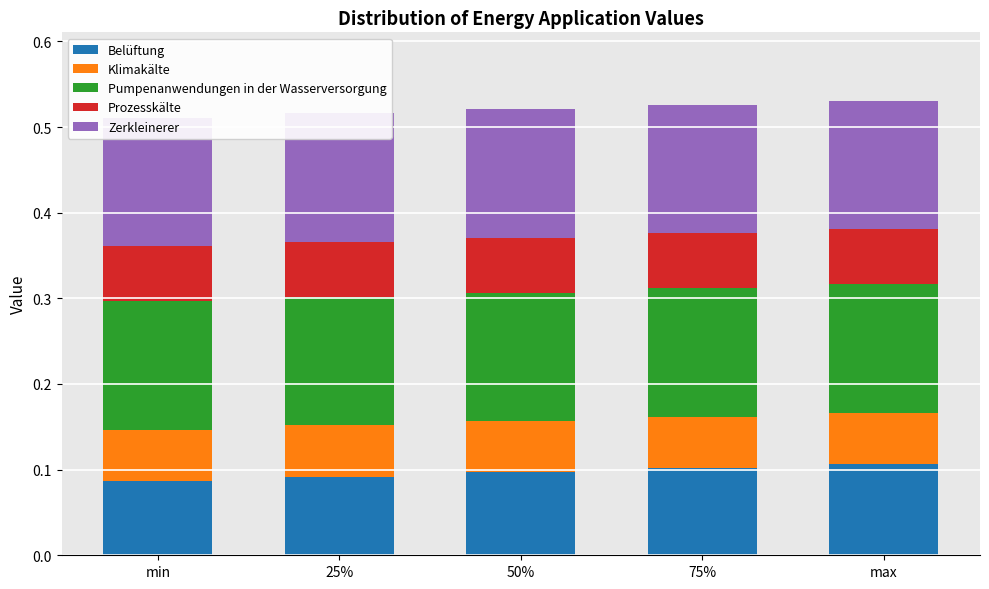

At which label does Klimakälte reach its minimum?

min